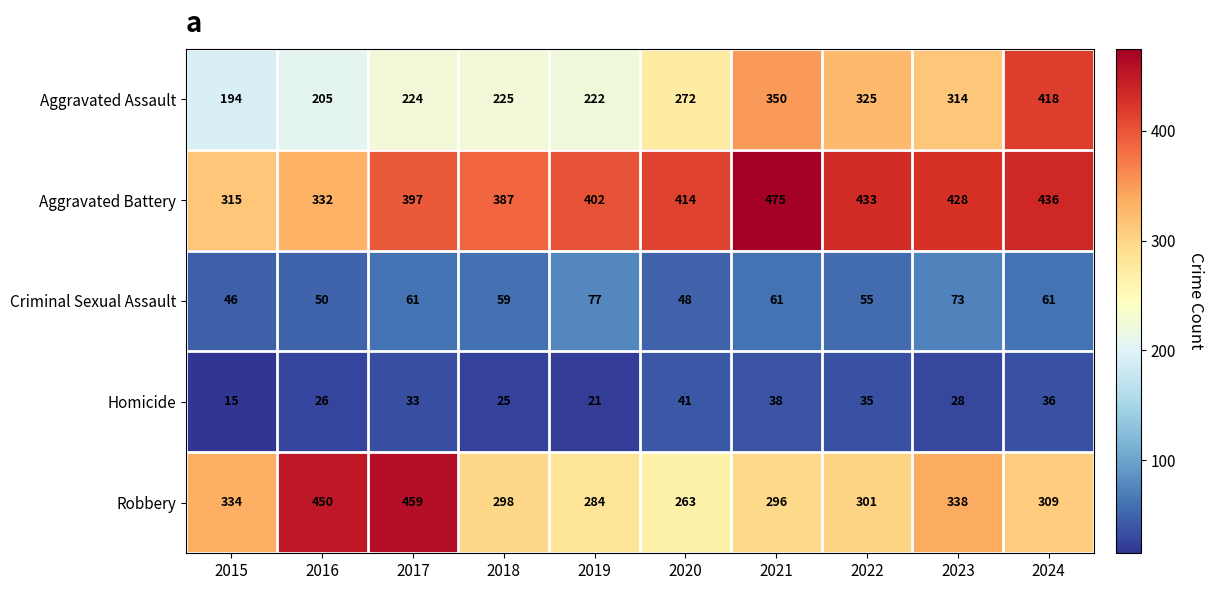

How many categories are shown in the chart?

10